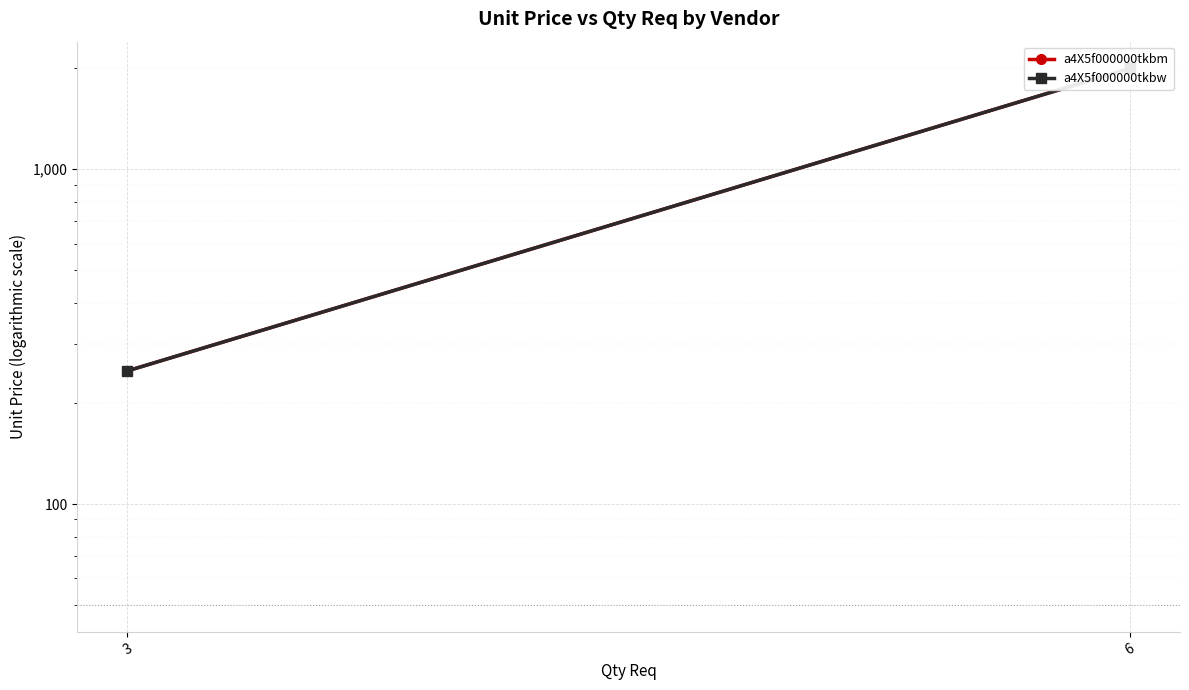

True or false: a4X5f000000tkbm has a value of 1277 at 6.

False